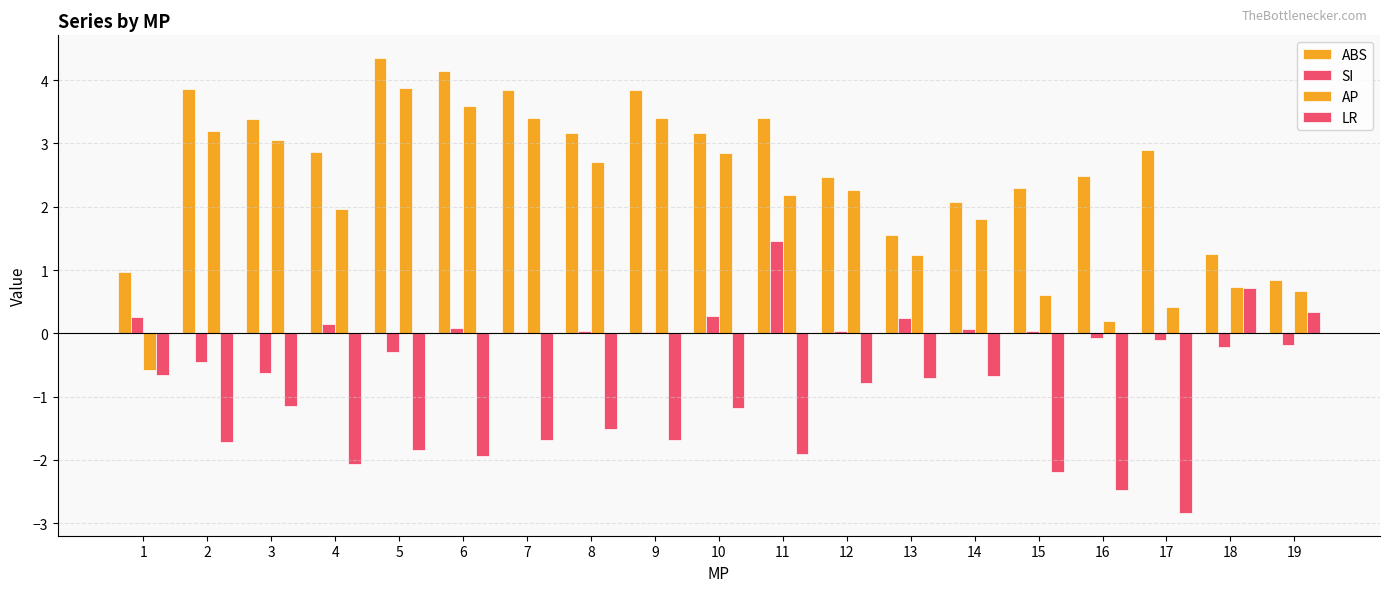

What is the greatest value displayed?

4.3